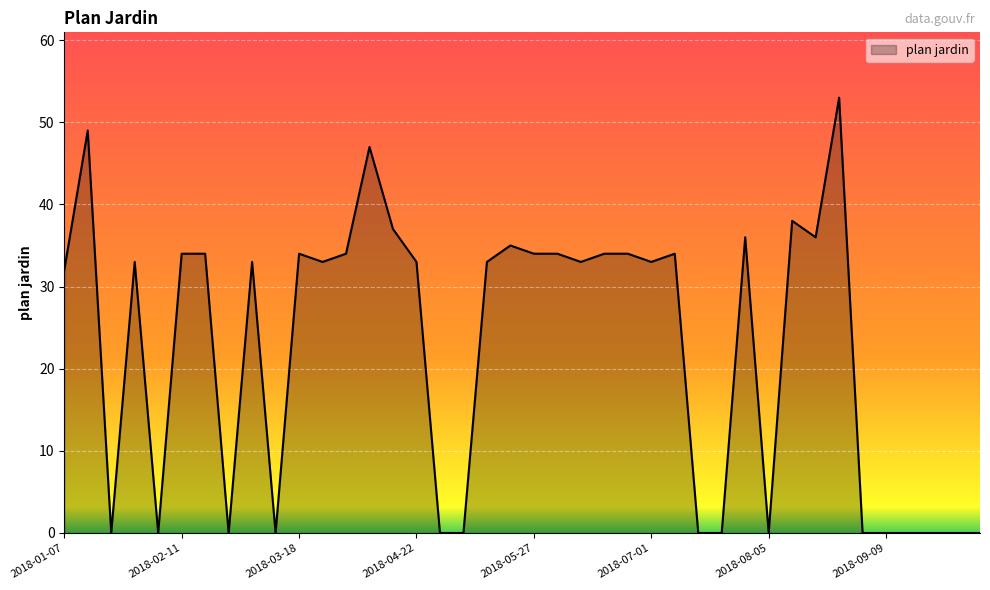

What is the greatest value displayed?

53